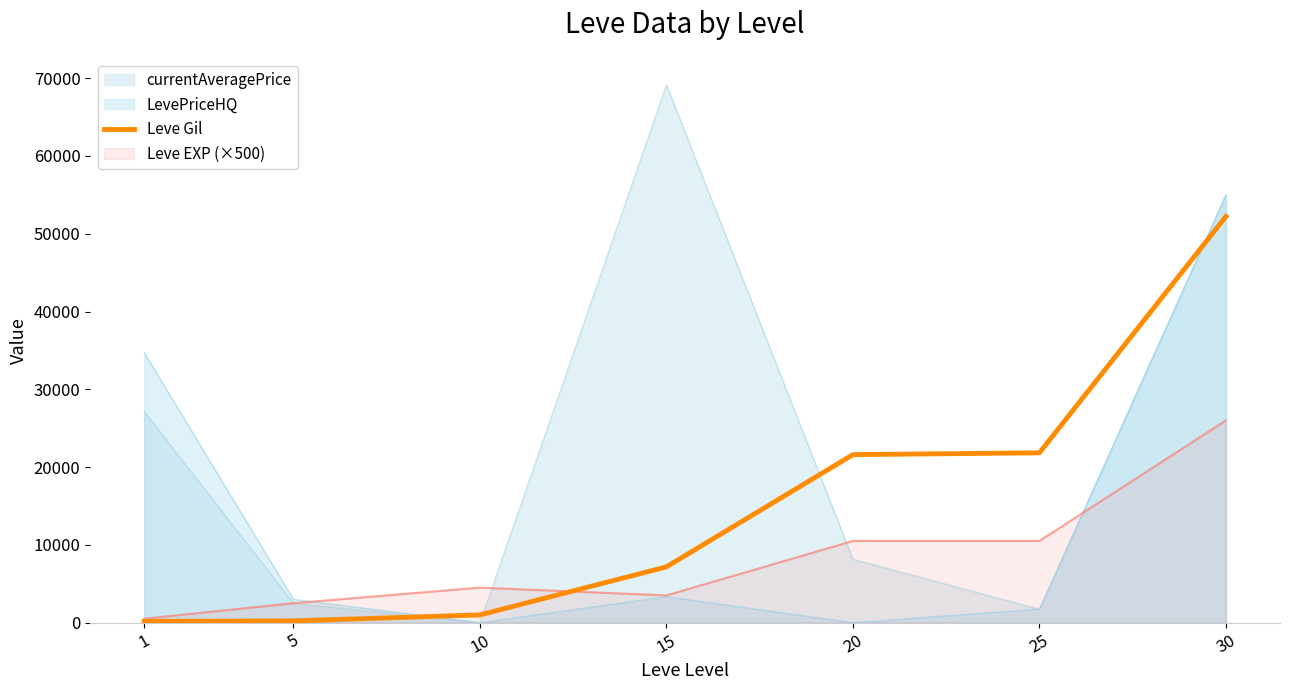

What is the highest value of the currentAveragePrice series?

69136.9